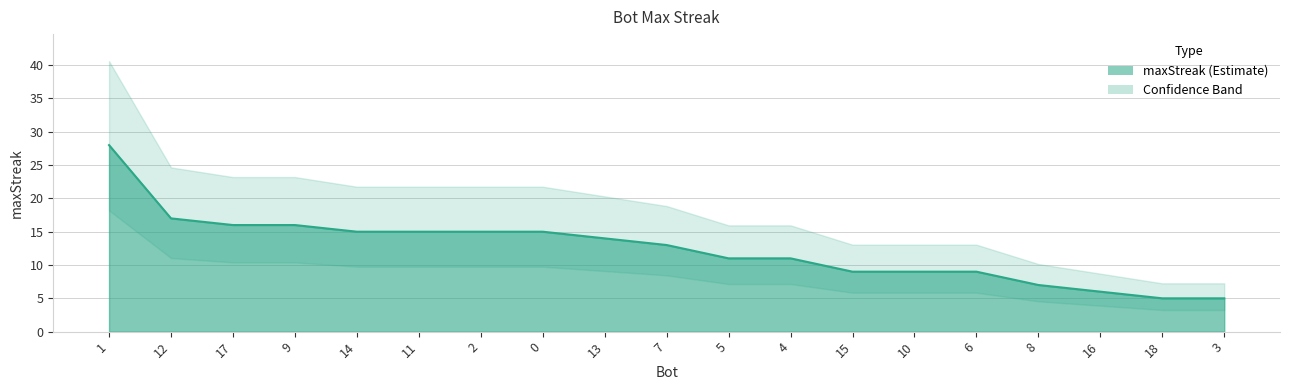

What is the difference between the values at 14 and 9?

1